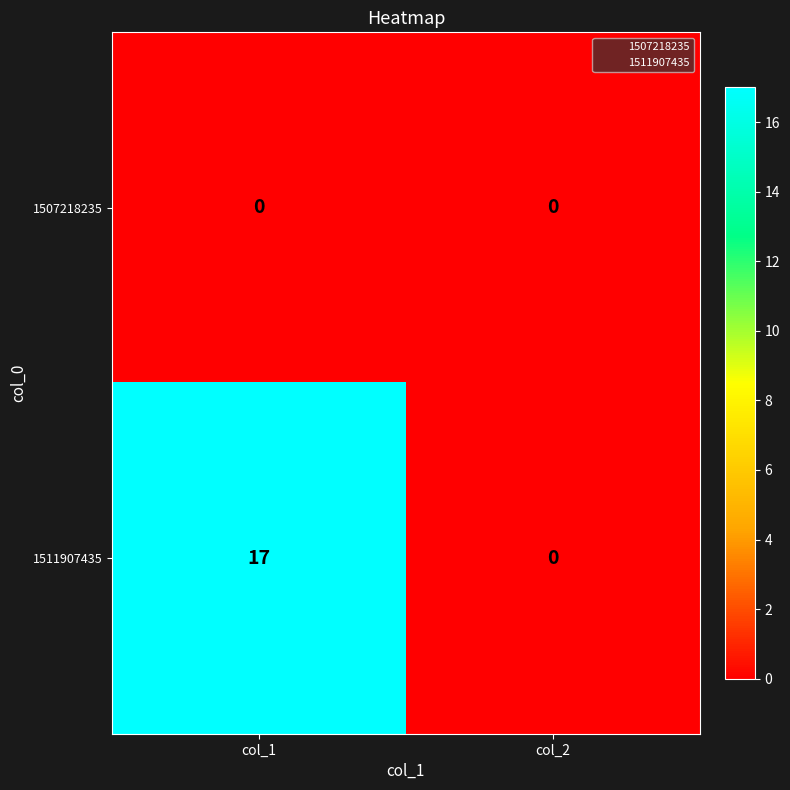

Between col_1 and col_2, which series saw the biggest shift?

1511907435